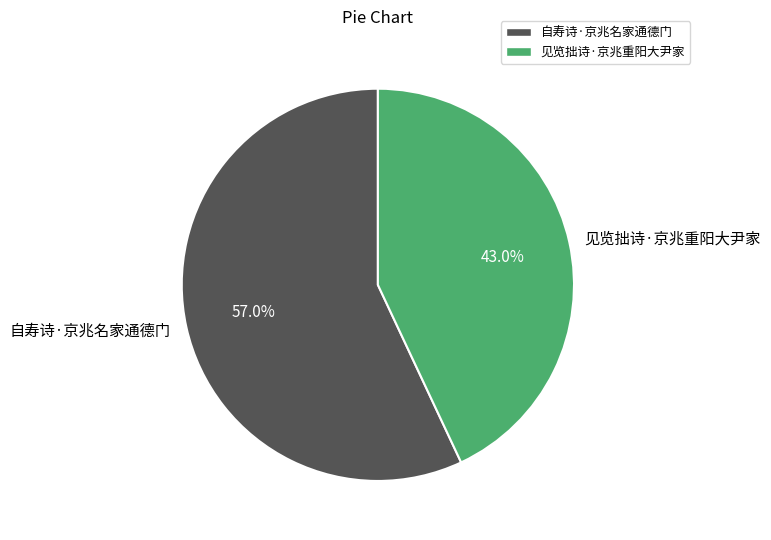

What portion of the pie excludes 见览拙诗·京兆重阳大尹家?

57.0%